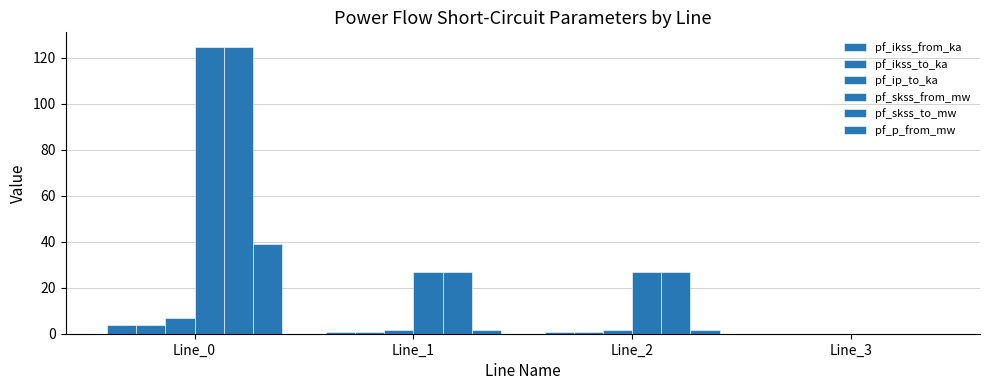

Which series has the largest total across all categories?

pf_skss_from_mw